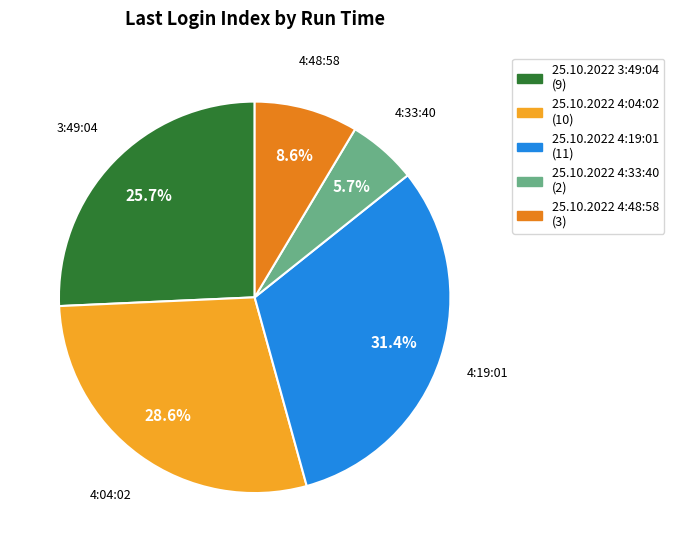

To the nearest percent, what is the average slice percentage?

20%